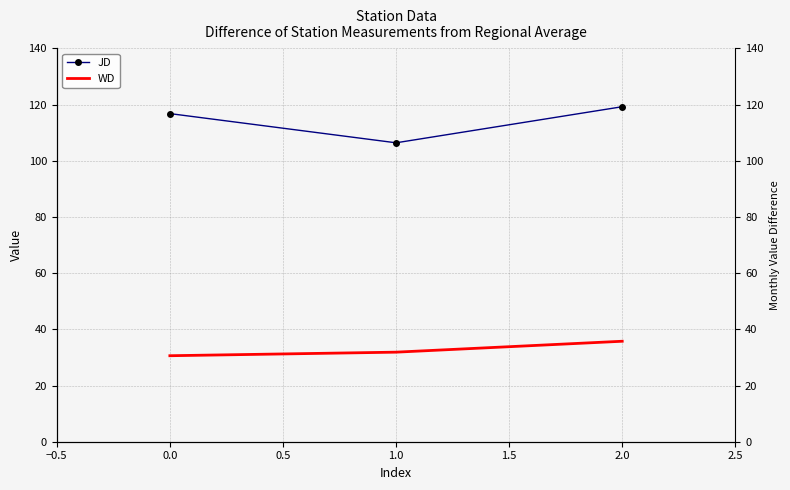

What is the spread (max minus min) of values at 2.0?

83.5